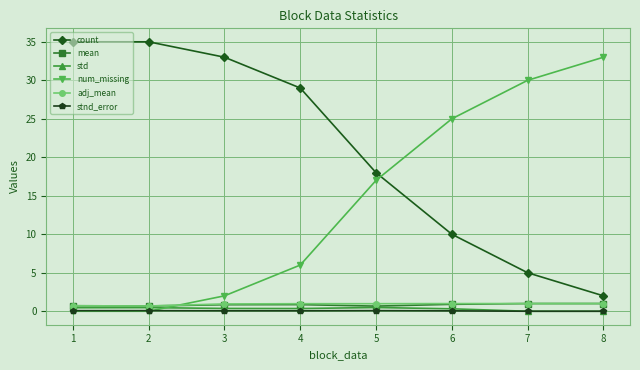

The num_missing series shows 53.5 at 8. True or false?

False